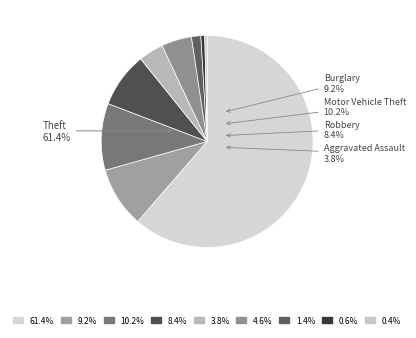

Does Theft represent more than half of the total?

Yes